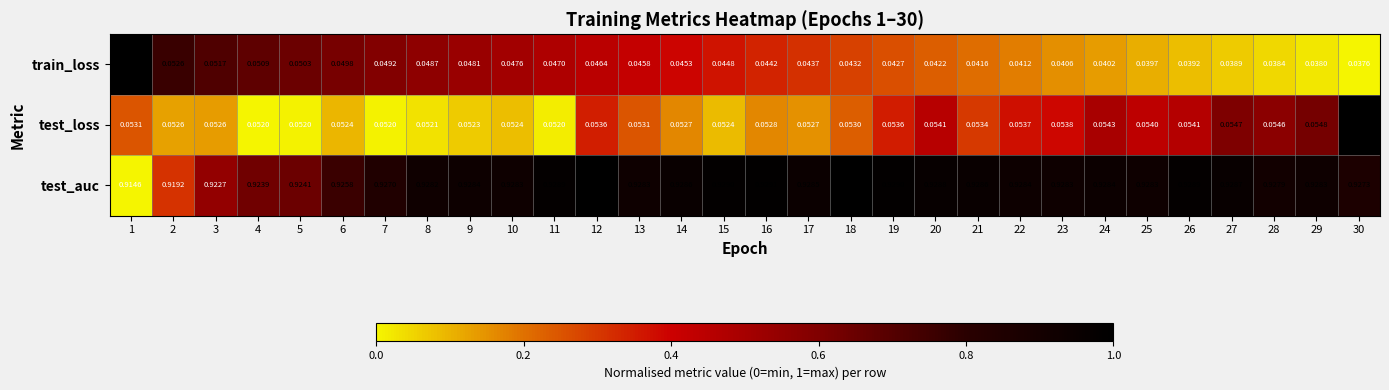

How many categories are shown in the chart?

30